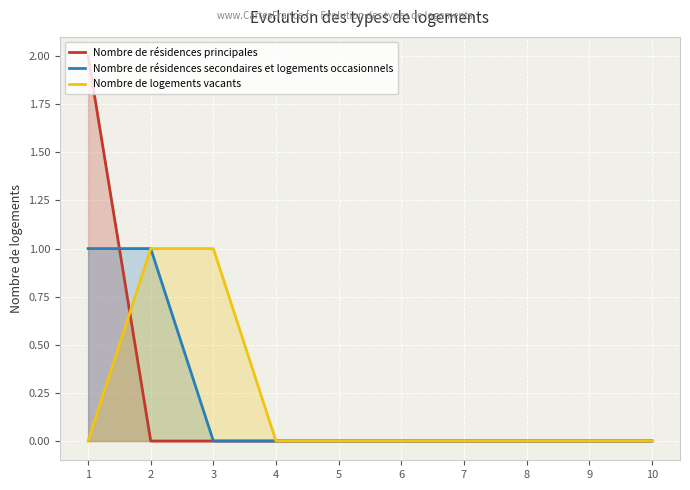

What is the sum of all Nombre de résidences principales values?

2